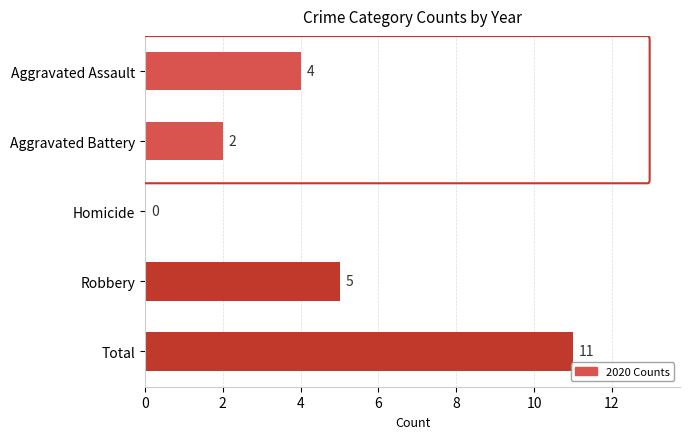

The value at Aggravated Battery is 1. True or false?

False